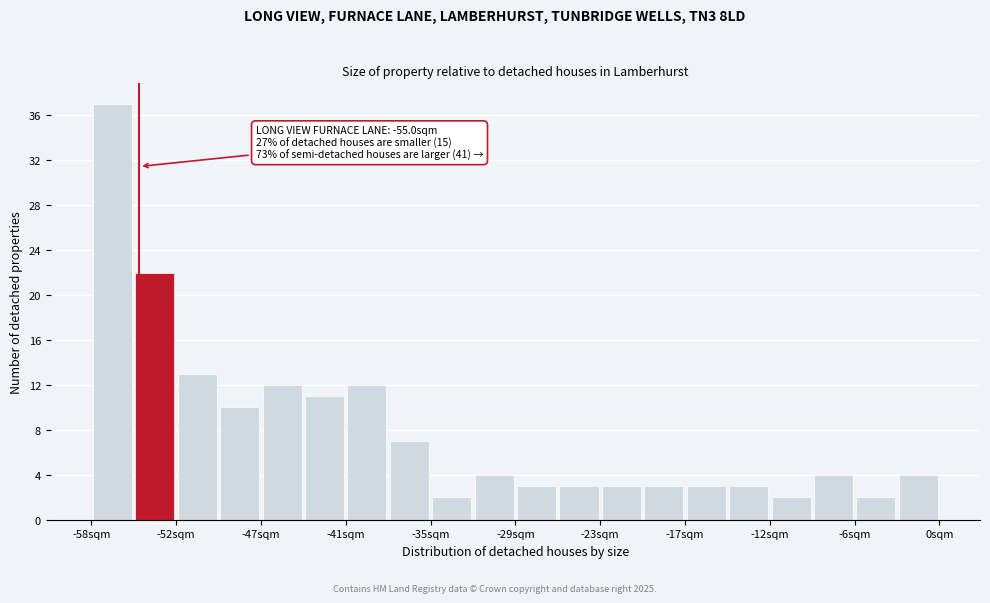

Around what value on the x-axis is the tallest bar? Give the approximate position of its centre, as read against the axis.

-57